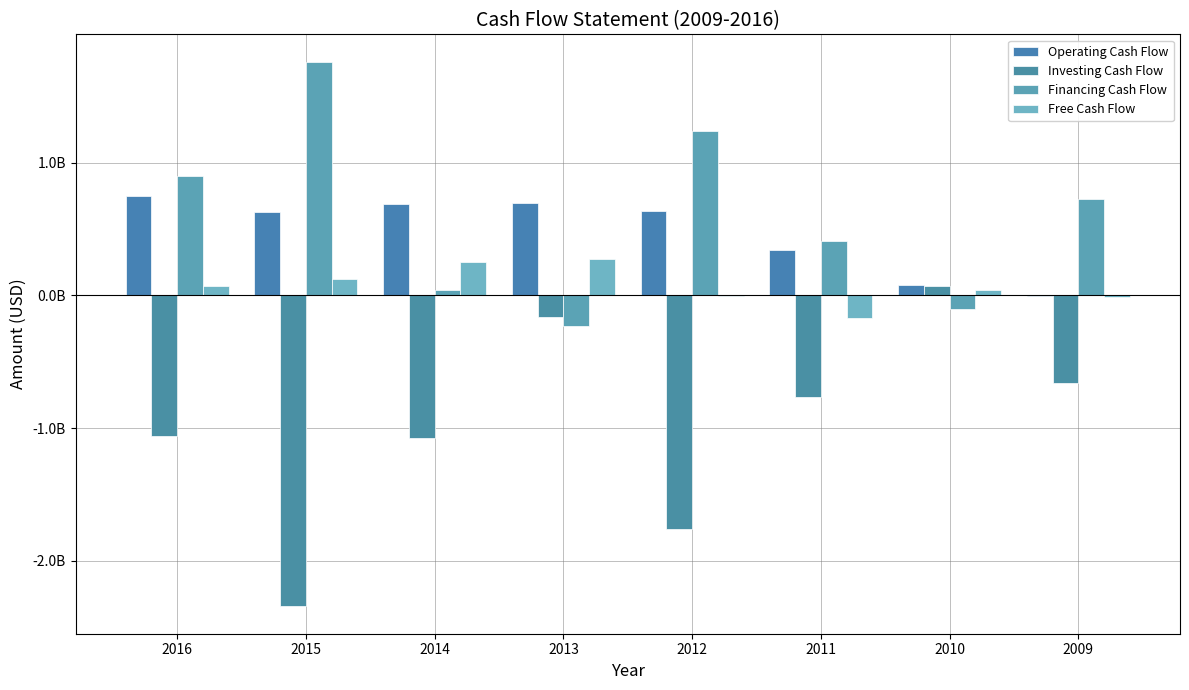

What is the total value across all series at 2014?

-88000000